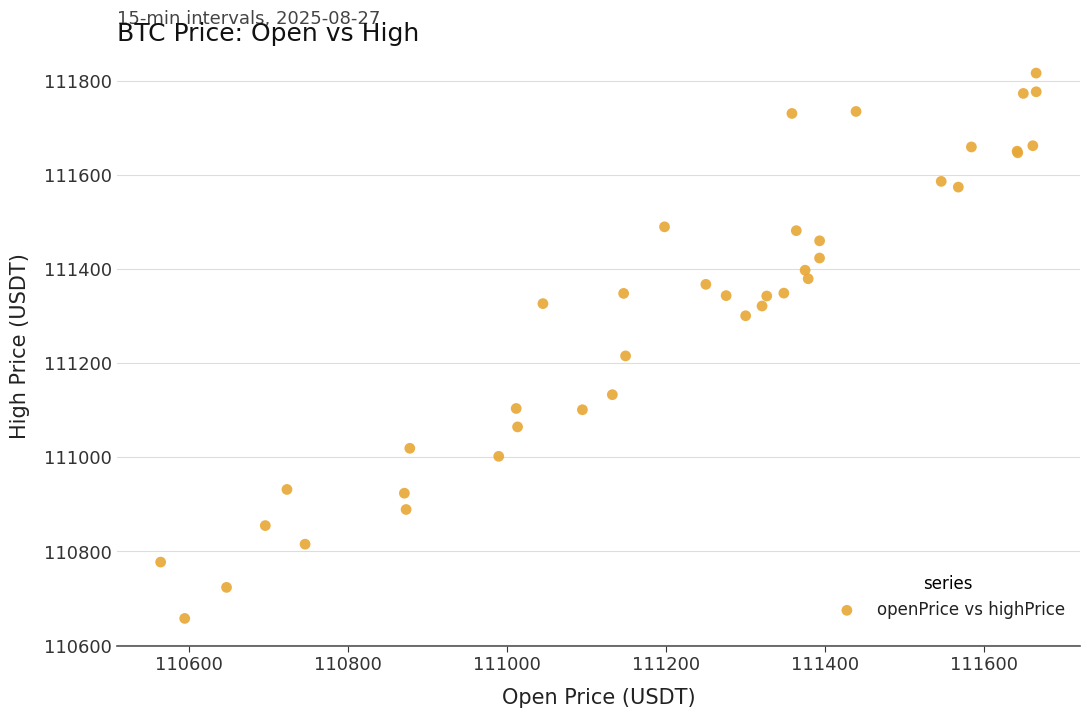

What Y value in the scatter plot is closest to 111236?

111215.3